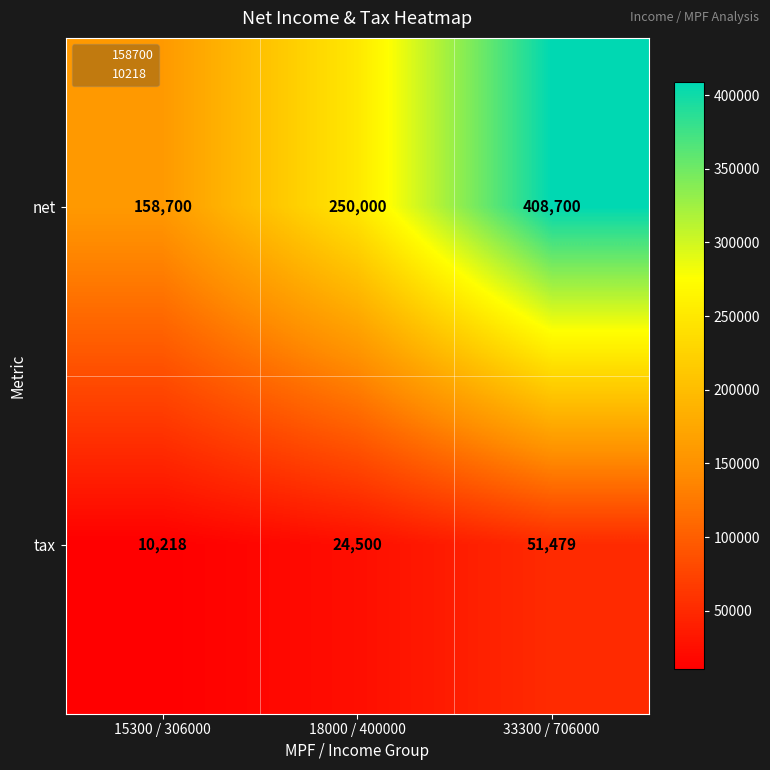

Rank the series by their maximum value, from lowest to highest.

tax, net